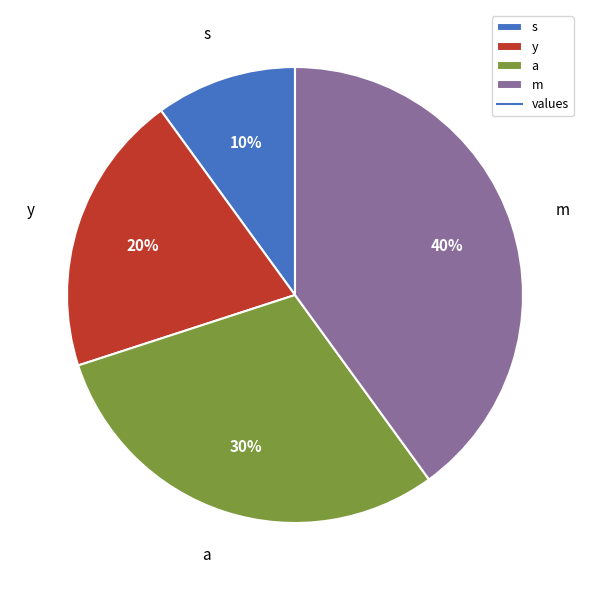

How many segments does this pie chart have?

4